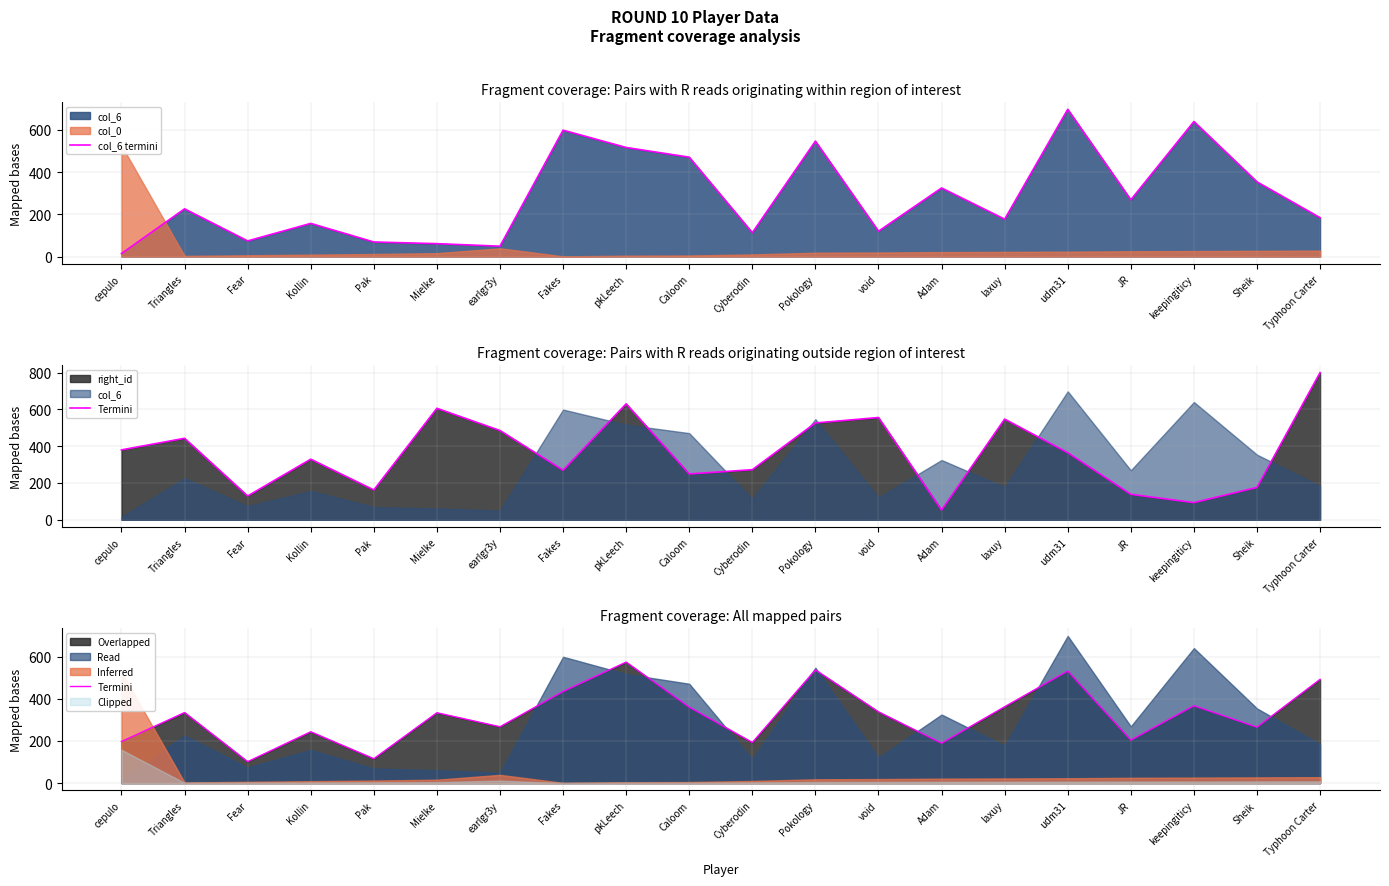

At which category does Termini reach its first local peak?

Triangles